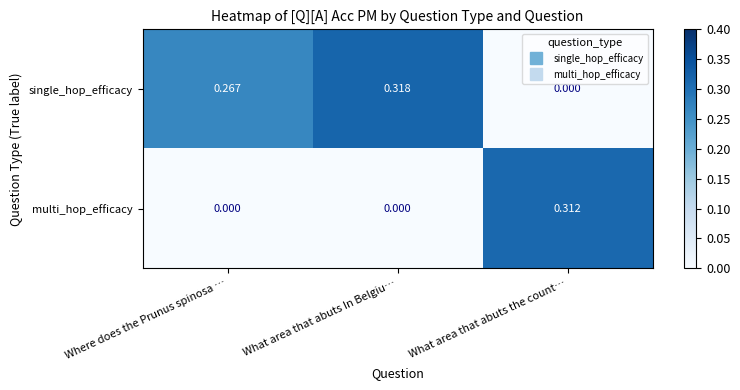

Which category has the lowest value in the single_hop_efficacy series?

What area that abuts the count…